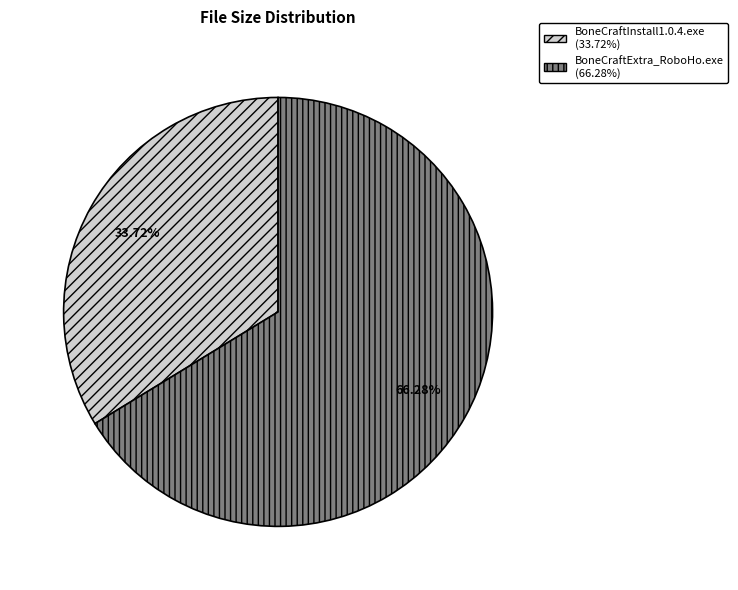

Is there any slice that represents more than half of the pie?

Yes